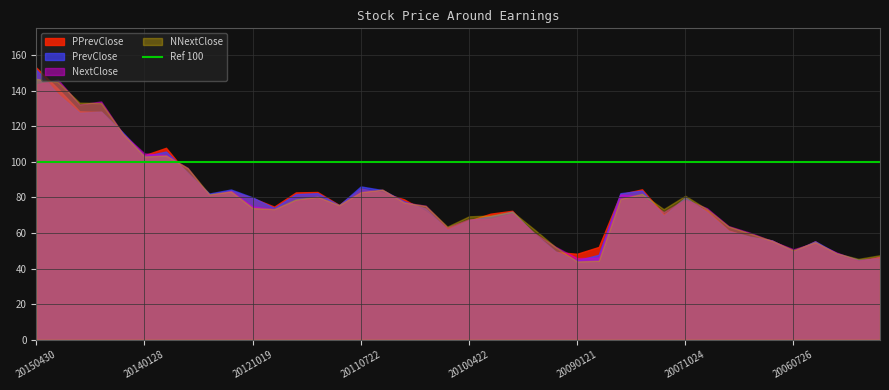

How many values in the NextClose series exceed 75?

20